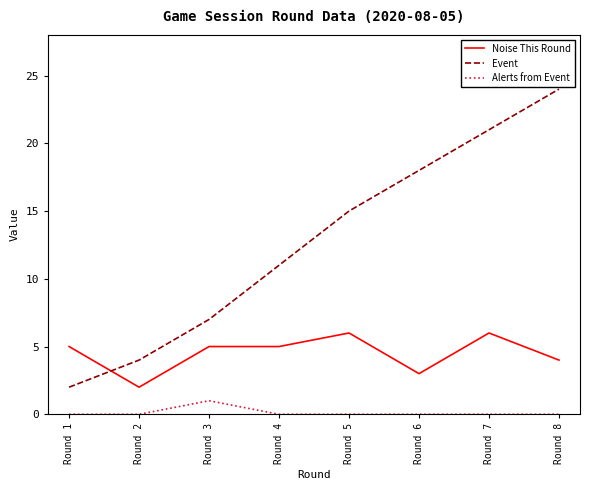

How many times do Event and Noise This Round cross each other?

1